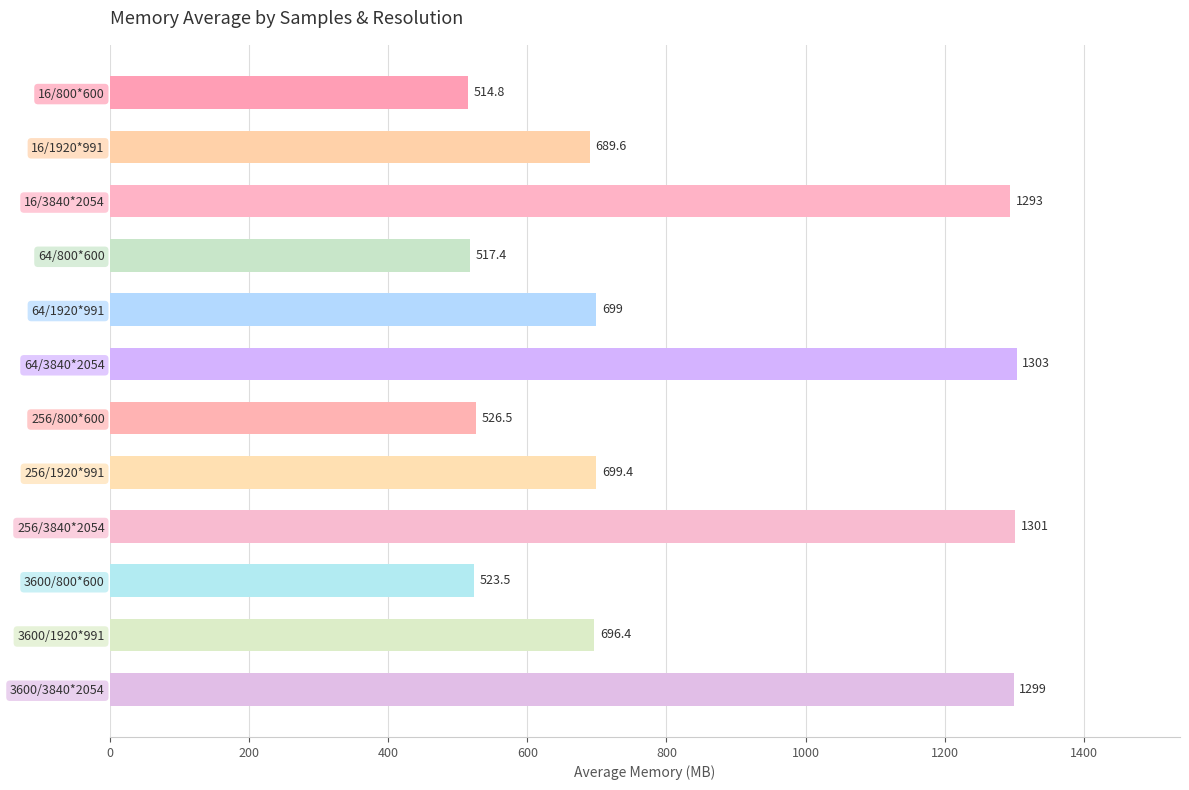

How many values exceed 699?

6